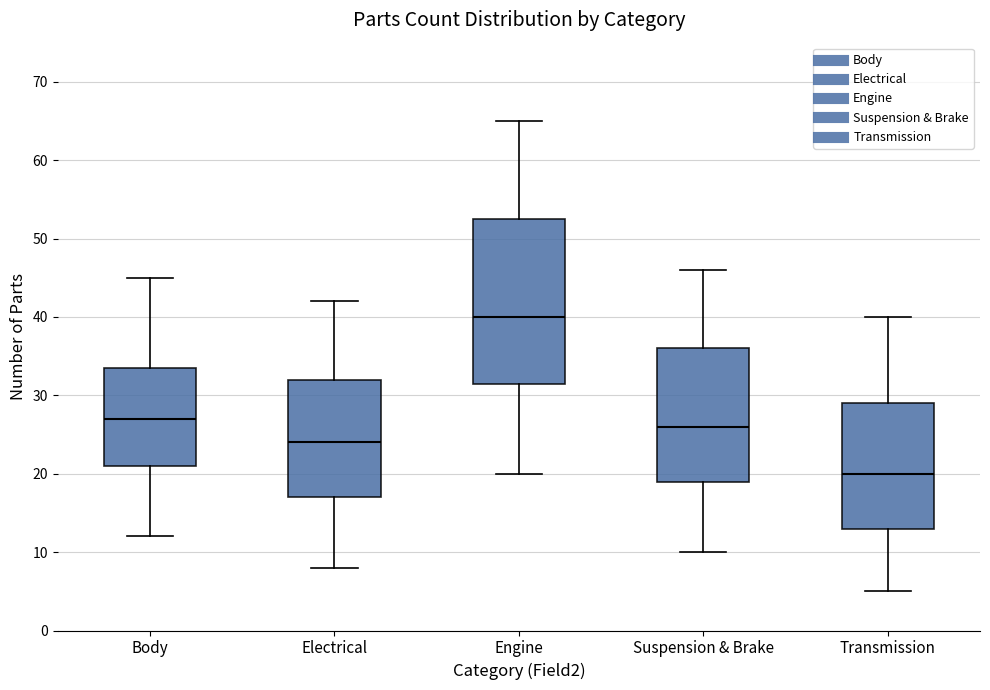

Reading left to right, read every box against the y-axis: the position of its median line, the range the box covers, and the ends of its whiskers. The values are not printed on the chart, so give them approximately, as read against the axis.

Body: median 27, box 21 to 34, whiskers 12 to 45
Electrical: median 24, box 17 to 32, whiskers 8 to 42
Engine: median 40, box 32 to 53, whiskers 20 to 65
Suspension & Brake: median 26, box 19 to 36, whiskers 10 to 46
Transmission: median 20, box 13 to 29, whiskers 5 to 40